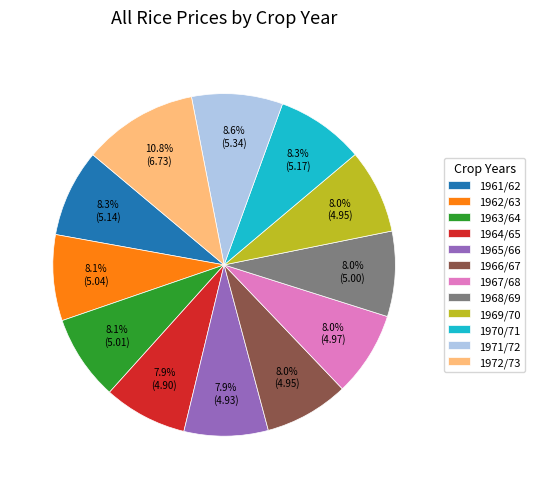

What is the largest slice in the pie chart?

1972/73